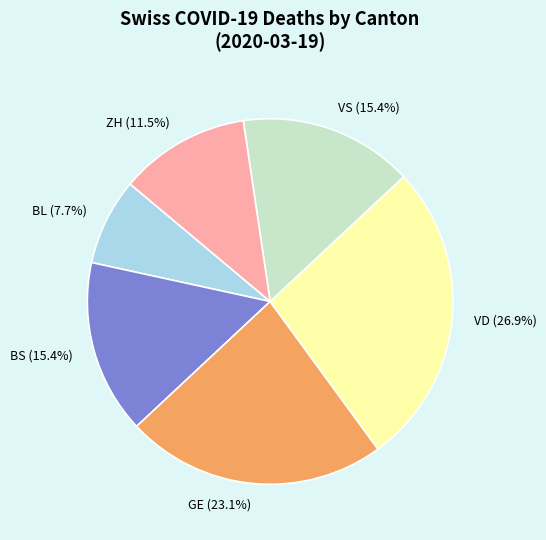

What portion of the pie excludes VS (15.4%)?

84.6%